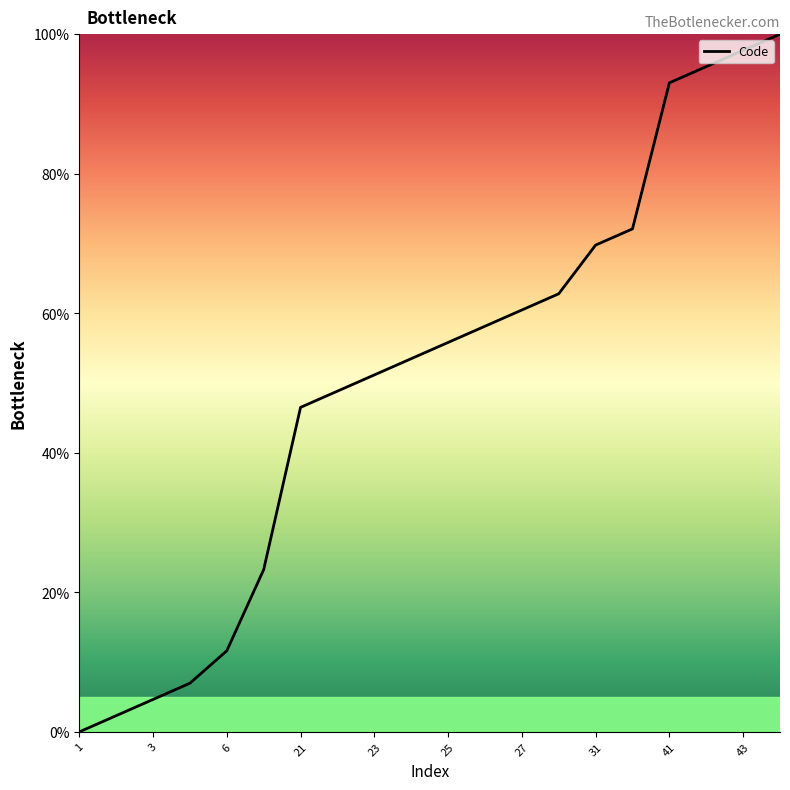

Reading left to right, list all the values displayed in this chart.

0.0	2.3	4.7	7.0	11.6	23.3	46.5	48.8	51.2	53.5	55.8	58.1	60.5	62.8	69.8	72.1	93.0	95.3	97.7	100.0